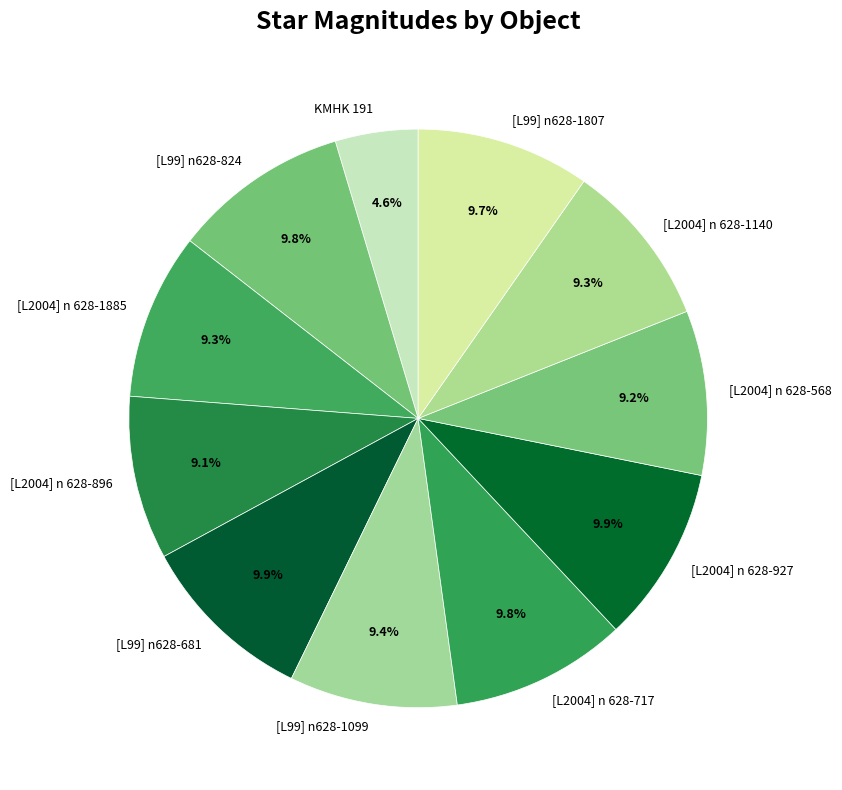

How many slices are in this pie chart?

11